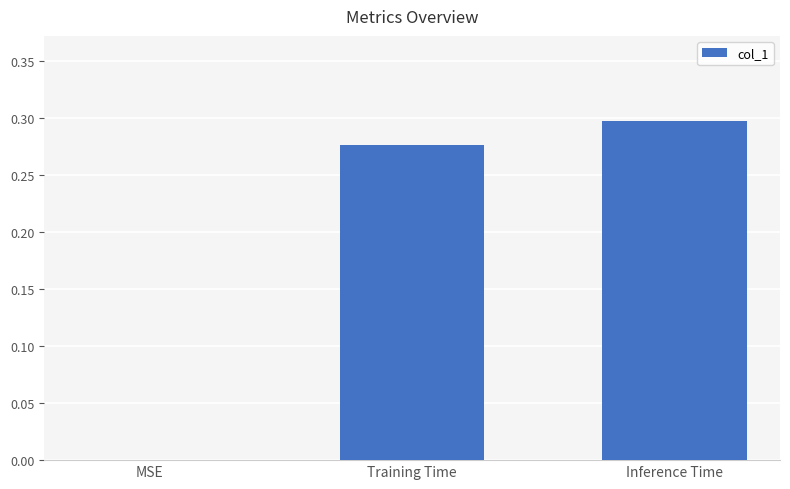

What is the sum of all values?

0.6